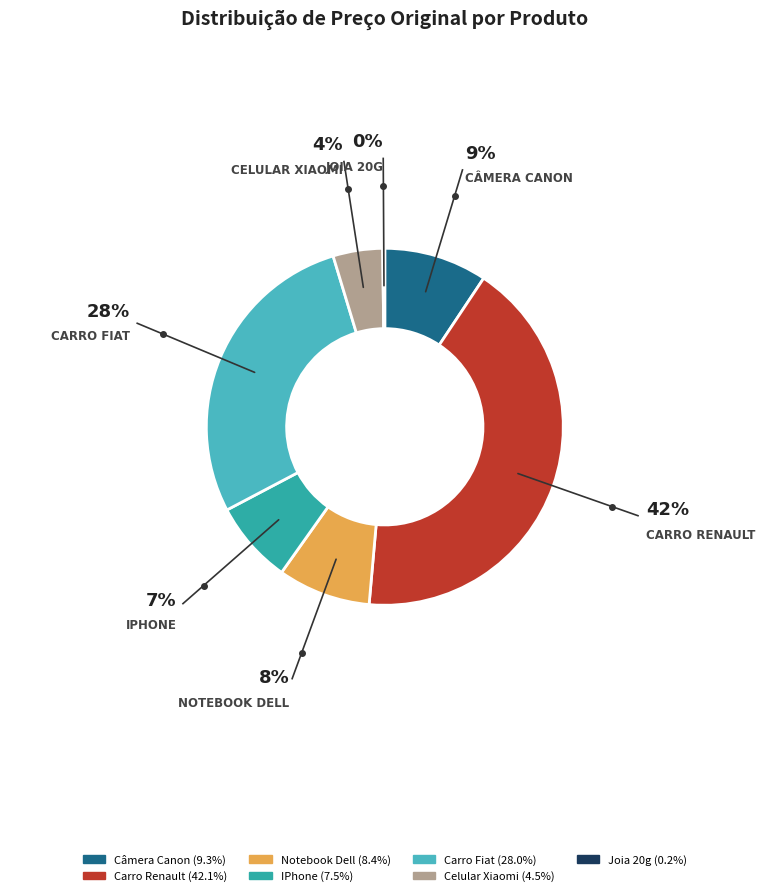

Is Carro Fiat the majority of the pie?

No